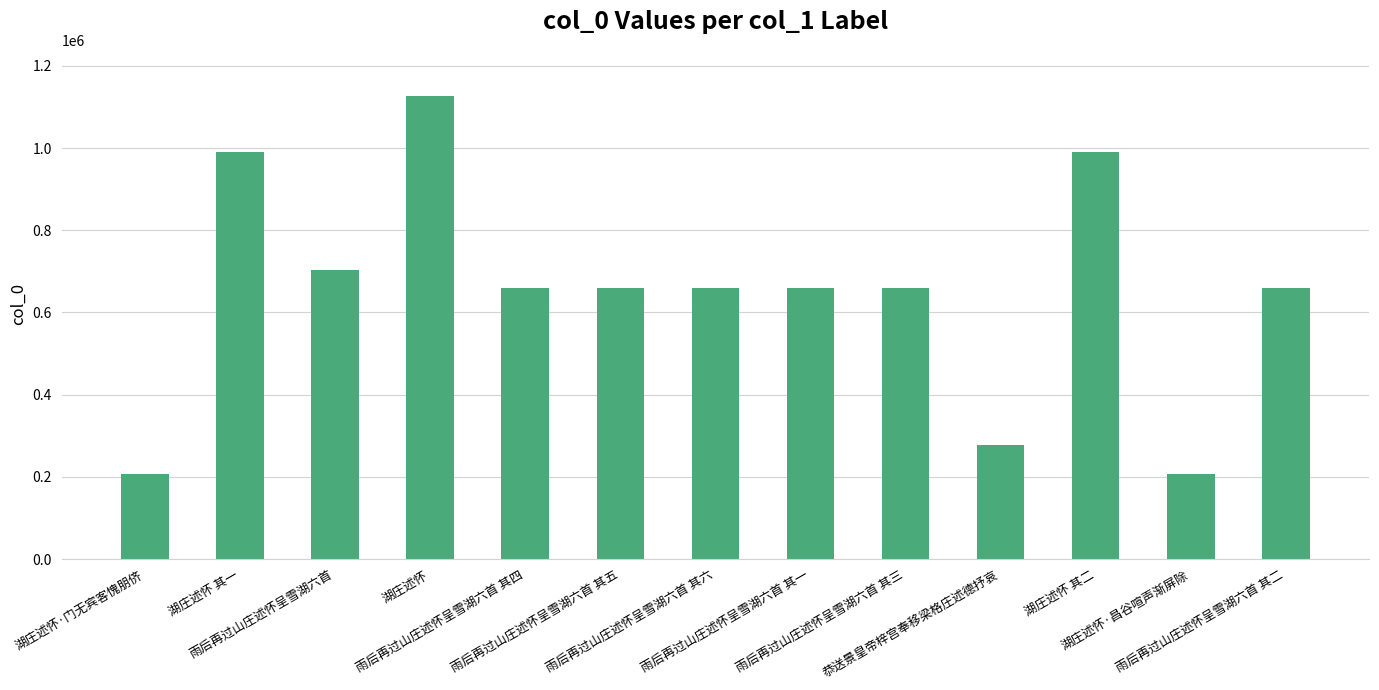

Are the bars grouped side by side (vs. stacked)?

No